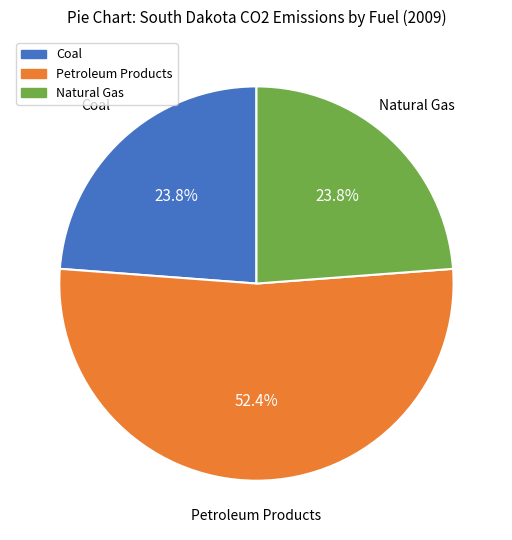

What is the ratio of the value at Natural Gas to the value at Petroleum Products?

0.5